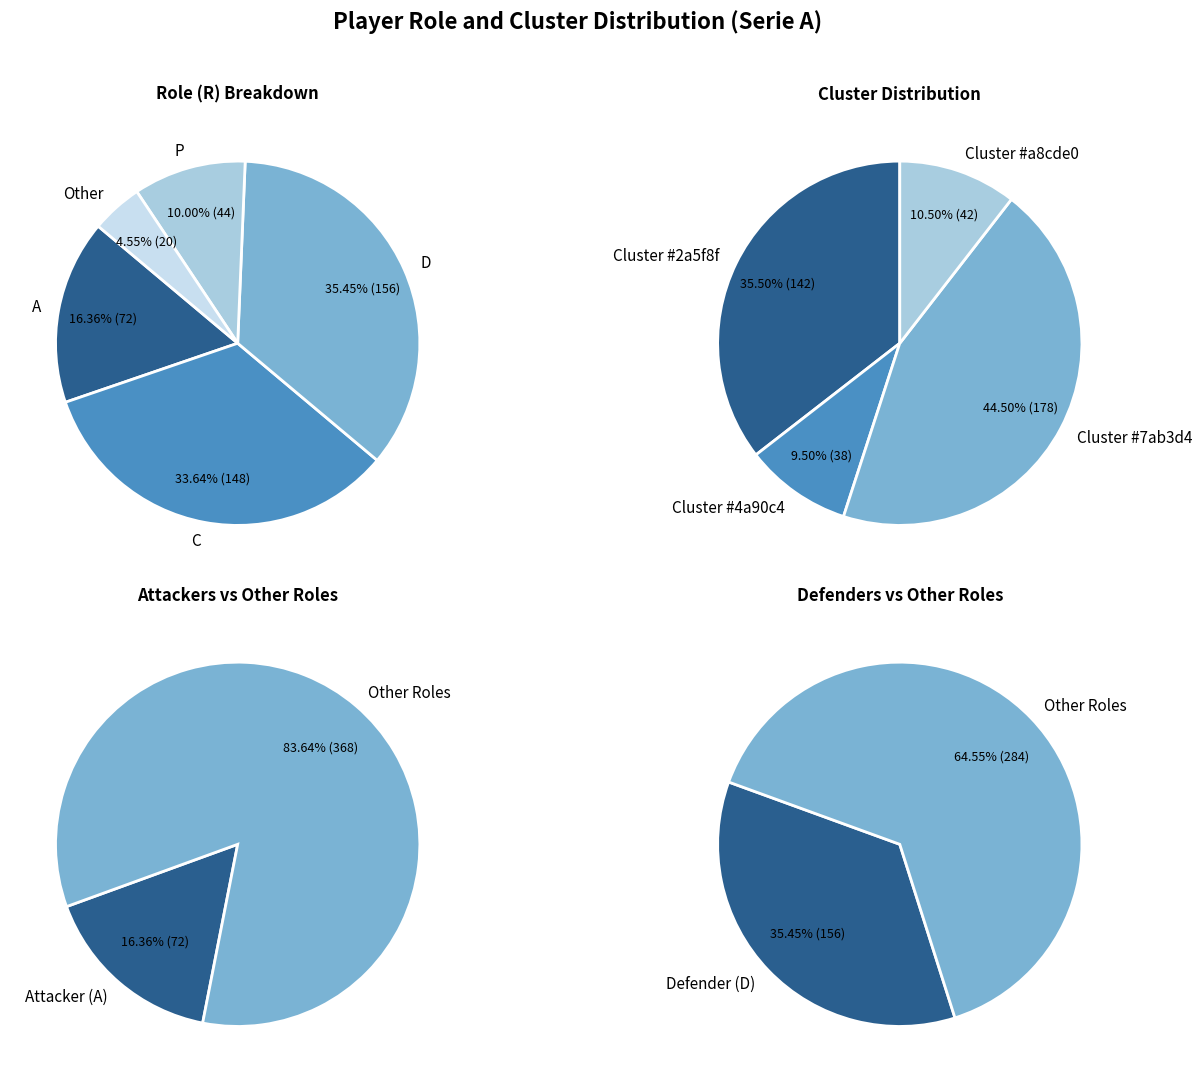

To the nearest percent, what percentage of the pie is A?

16%